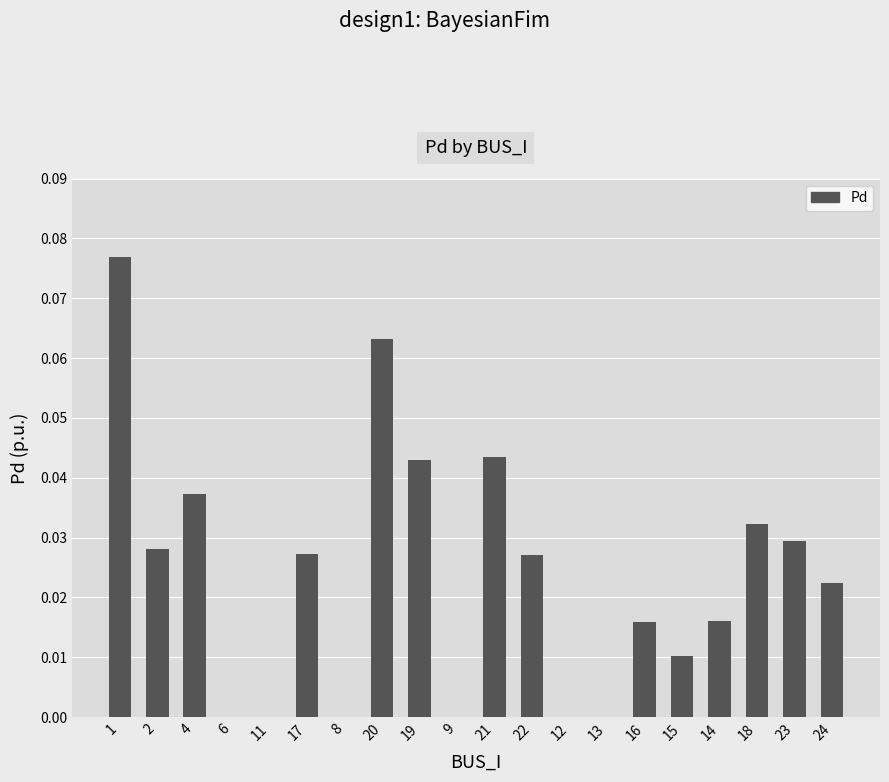

How many categories are shown in the chart?

20